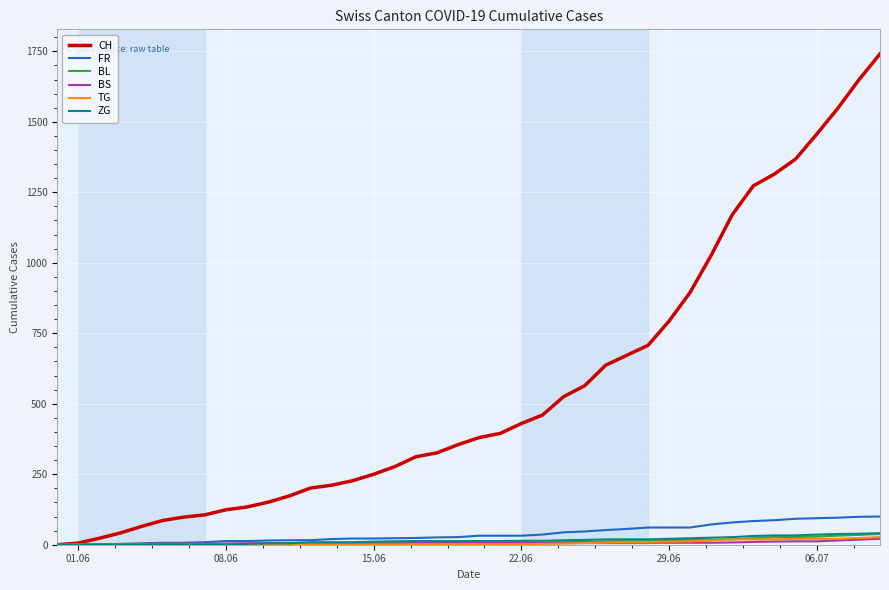

Which series has the largest total across all categories?

CH